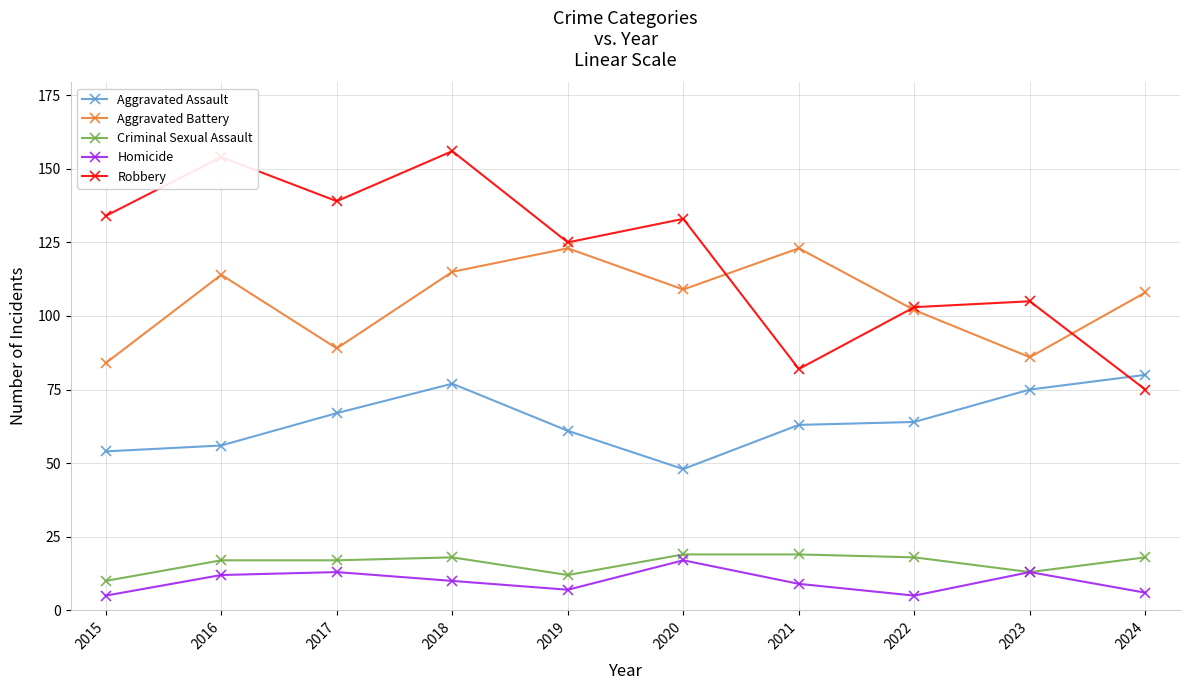

Reading right to left, list all the values displayed in this chart.

Aggravated Assault: 80	75	64	63	48	61	77	67	56	54
Aggravated Battery: 108	86	102	123	109	123	115	89	114	84
Criminal Sexual Assault: 18	13	18	19	19	12	18	17	17	10
Homicide: 6	13	5	9	17	7	10	13	12	5
Robbery: 75	105	103	82	133	125	156	139	154	134